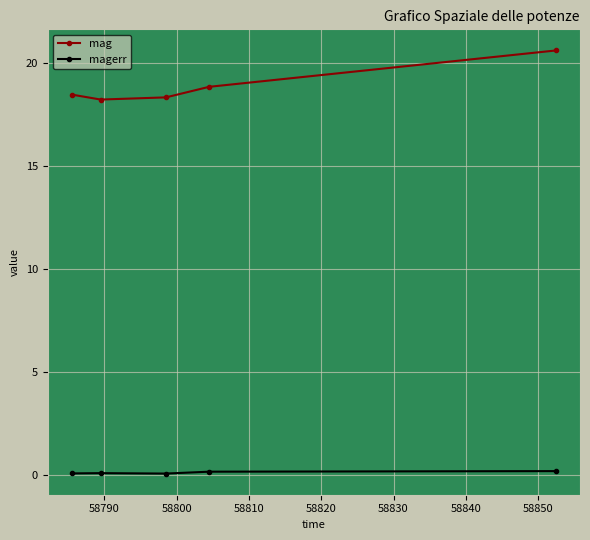

At how many categories does at least one series exceed 0?

5